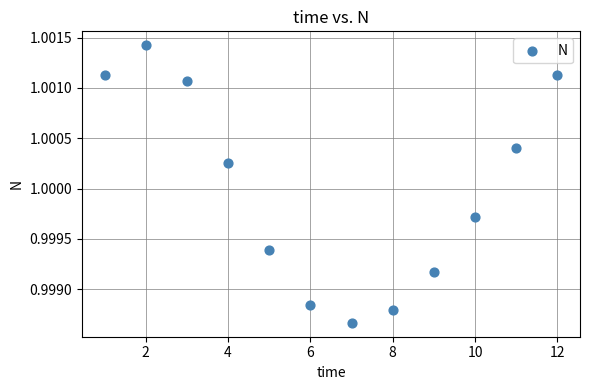

What is the average X value?

6.5